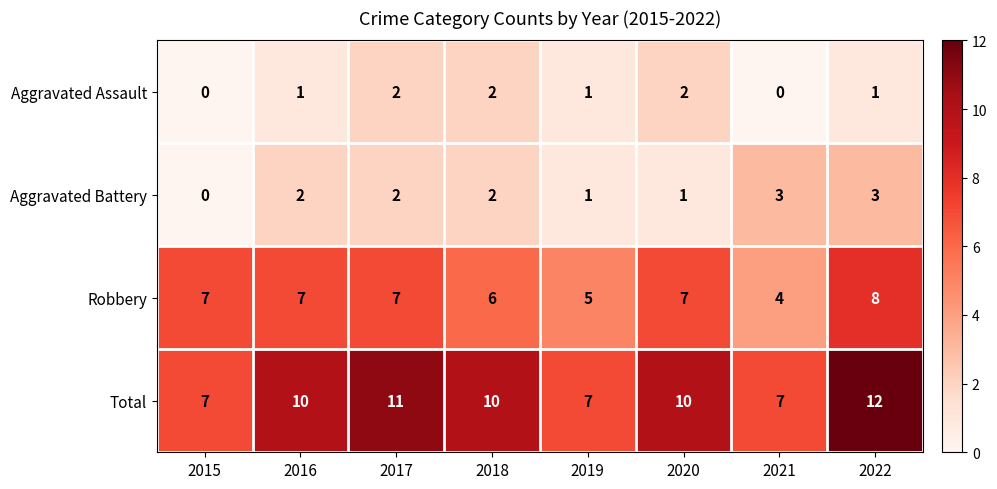

The value of Aggravated Assault at 2018 is 2. True or false?

True